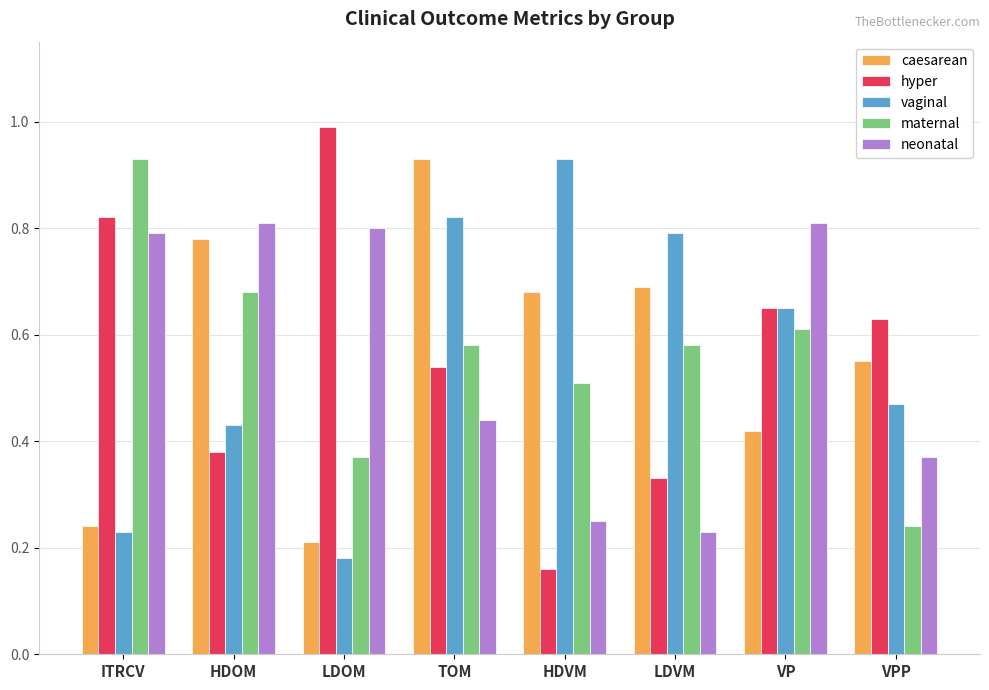

Between HDOM and TOM, which series saw the biggest shift?

vaginal